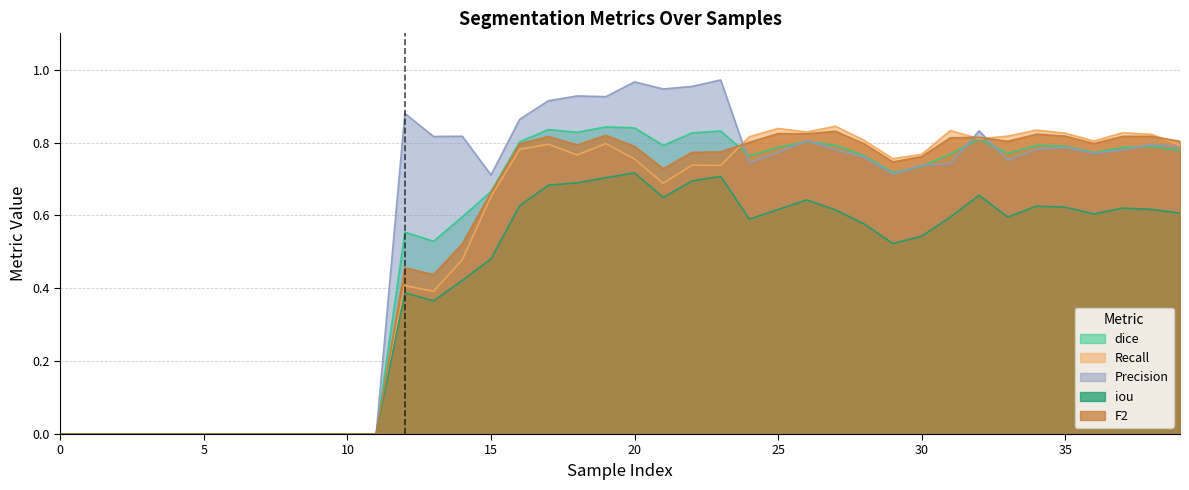

List the labels in order of Recall value, smallest first.

0, 1, 2, 3, 4, 5, 6, 7, 8, 9, 10, 11, 13, 12, 14, 15, 21, 23, 22, 20, 29, 18, 30, 16, 39, 17, 19, 36, 28, 32, 24, 33, 38, 35, 37, 26, 31, 34, 25, 27